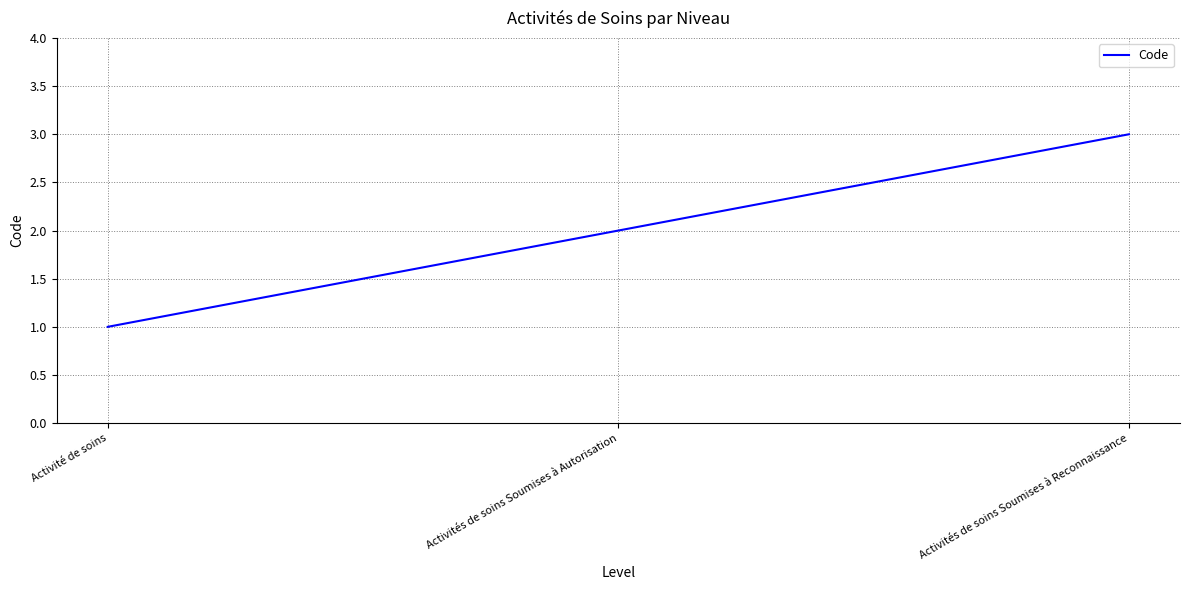

What is the minimum value shown in the chart?

1